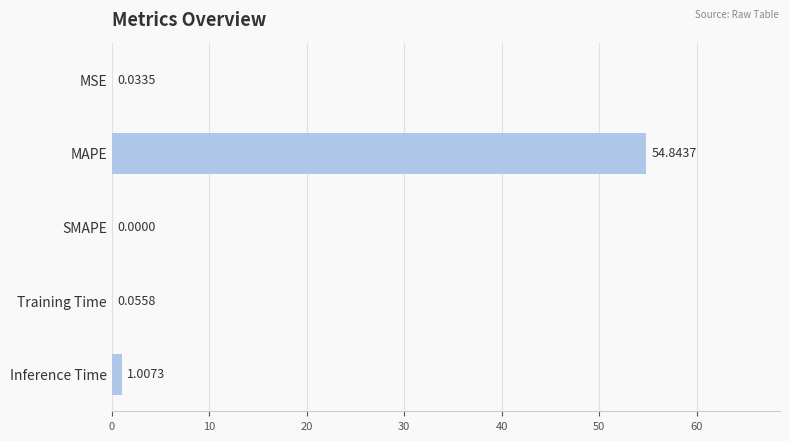

Between SMAPE and MAPE, which is larger?

MAPE